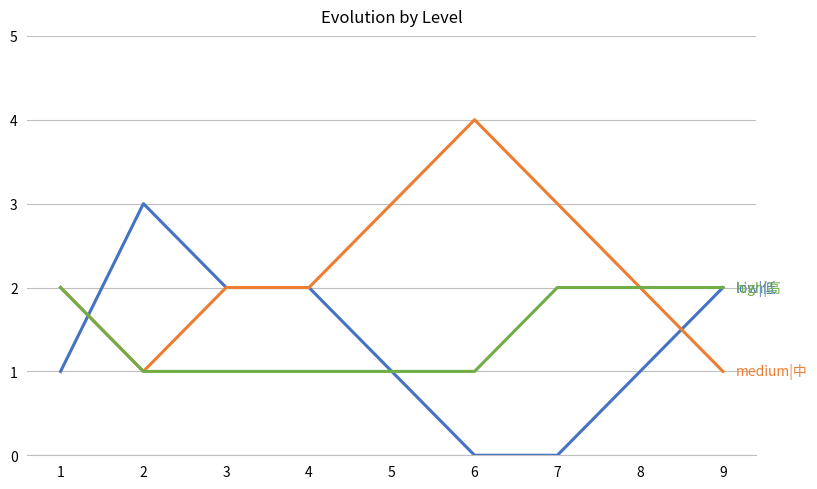

What is the difference between the highest and lowest values at 7?

3